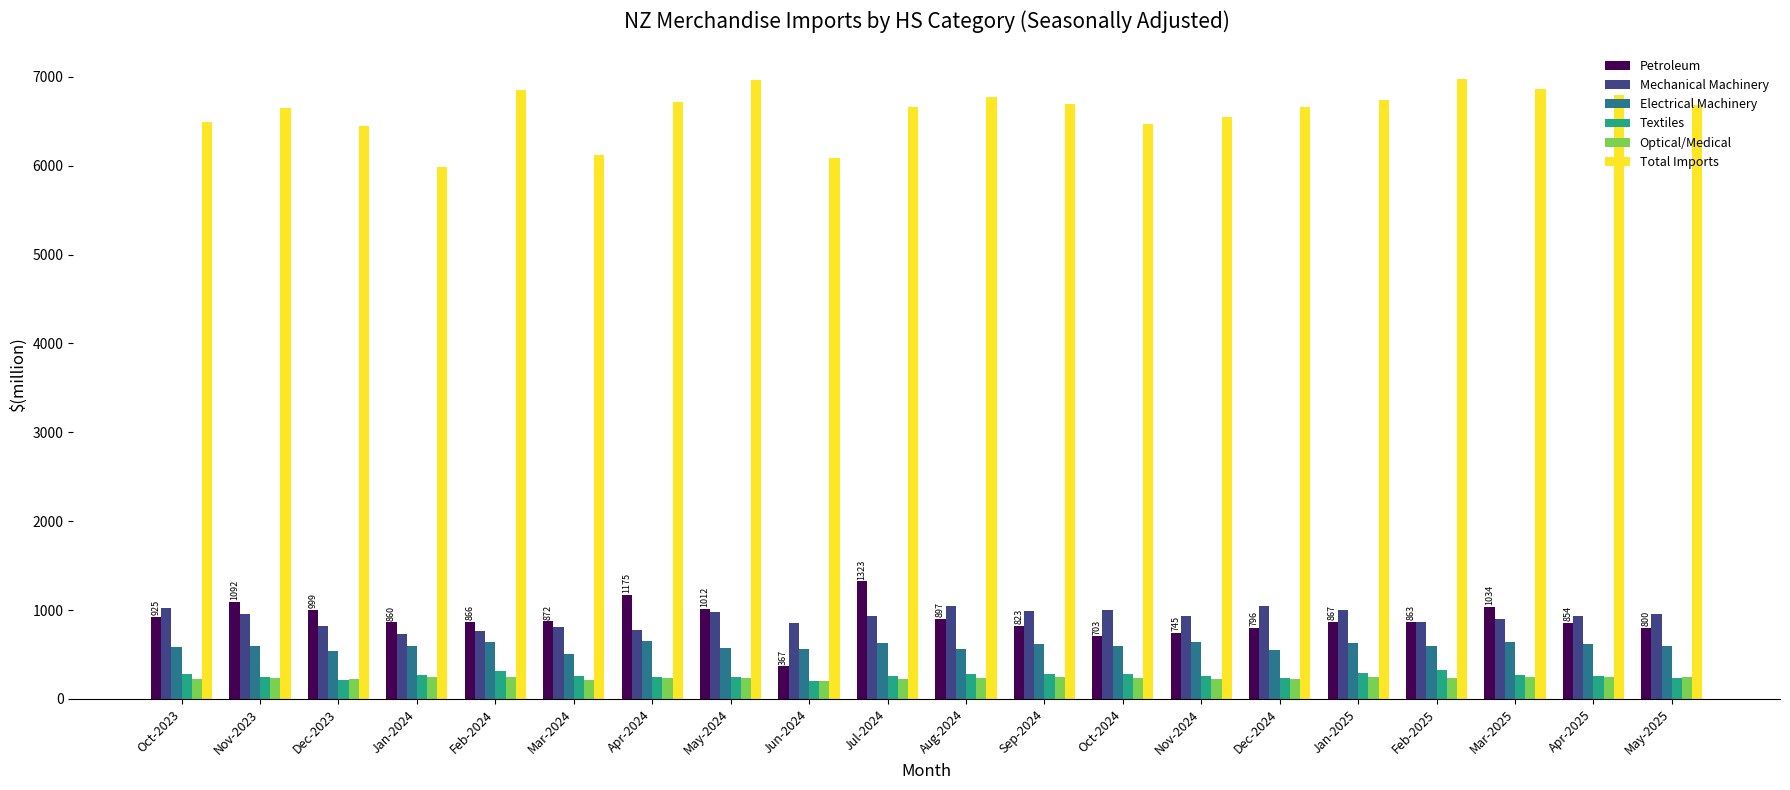

What is the sum of all Electrical Machinery values?

11913.6